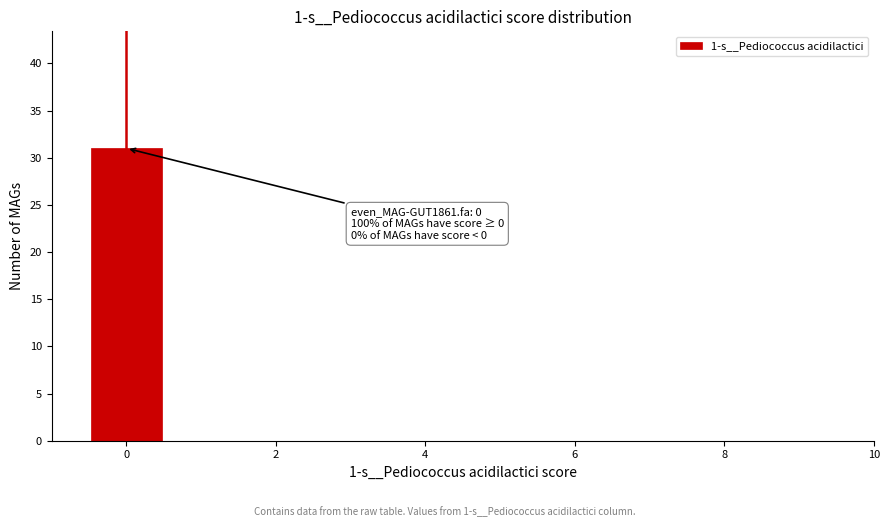

Which range on the x-axis has the tallest bar?

-0.5 to 0.5